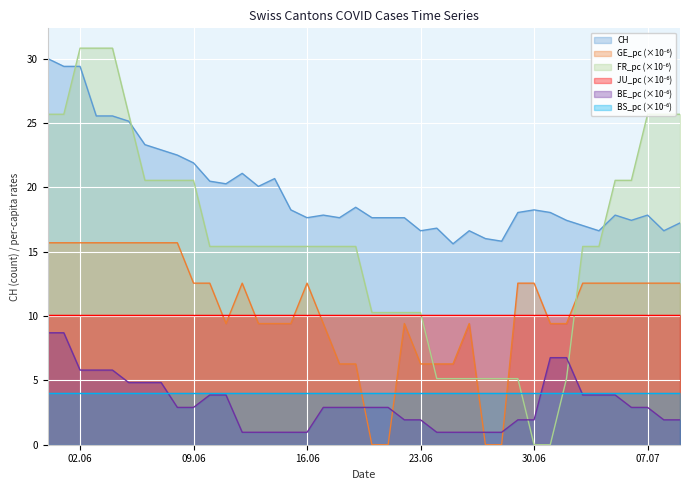

Does the chart display data point markers on the line(s)?

No